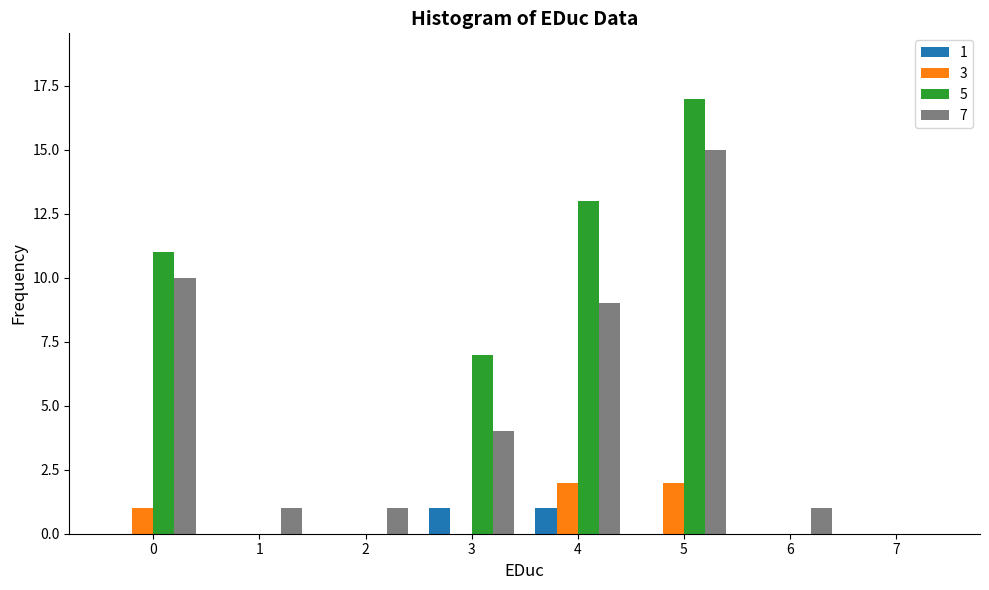

At which label does 5 reach its peak?

5